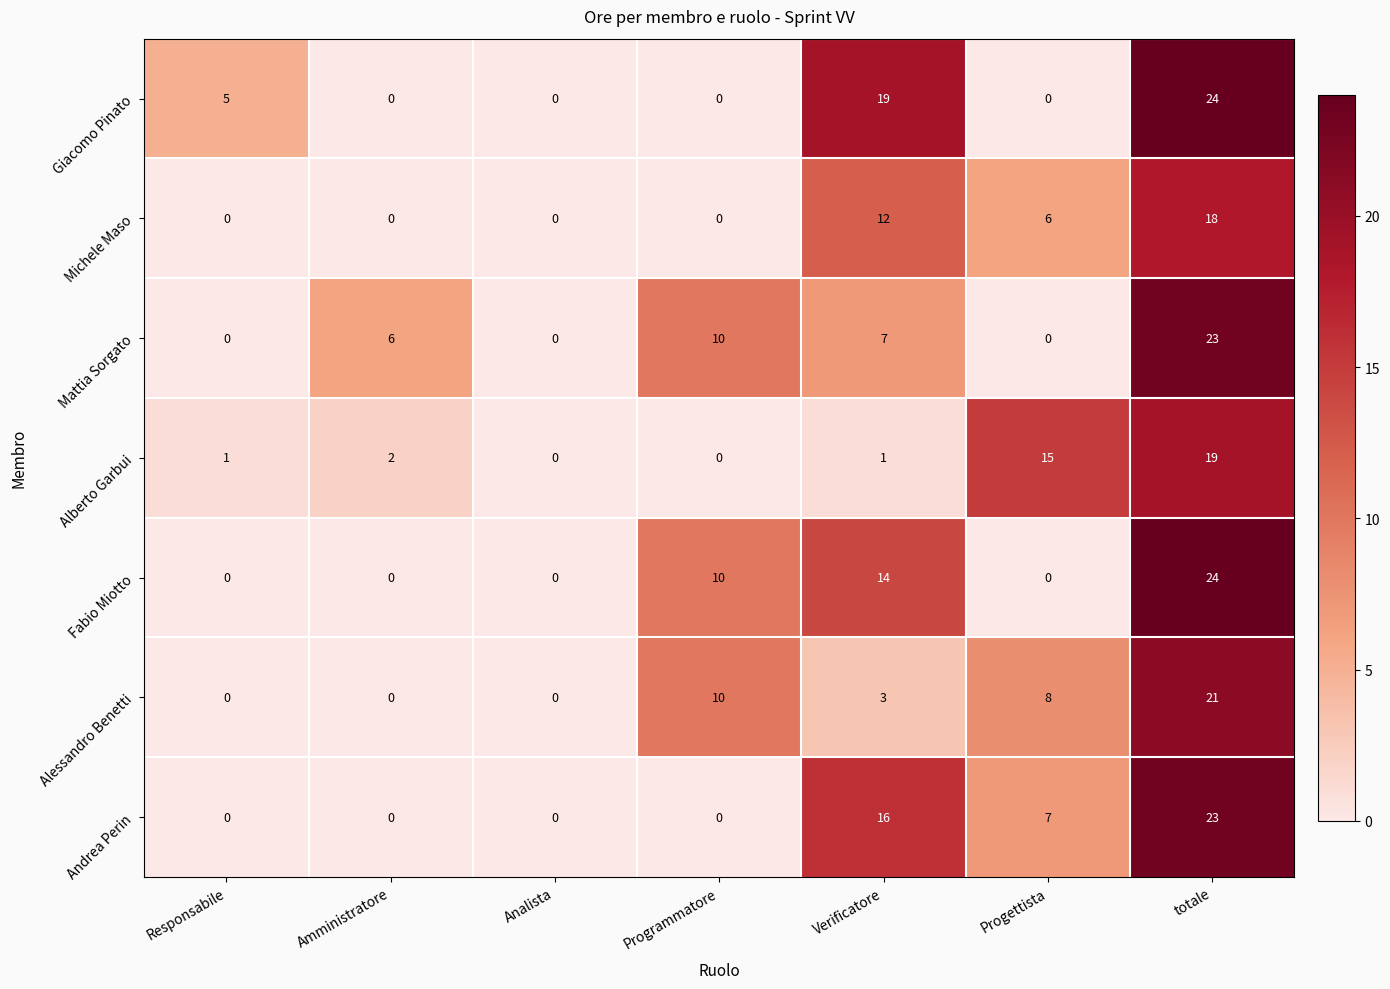

At which category is the sum across all series the highest?

totale